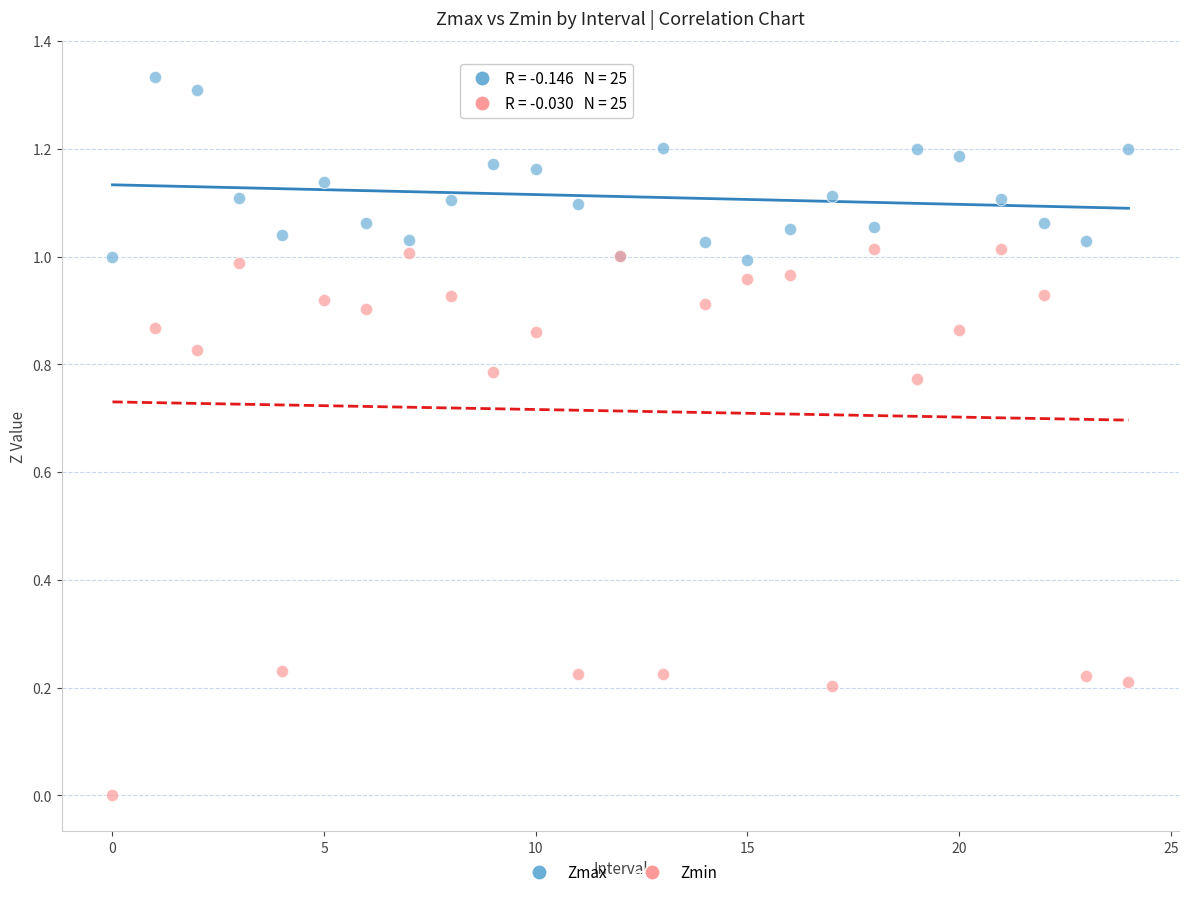

Which series has the widest spread of Y values?

Zmin